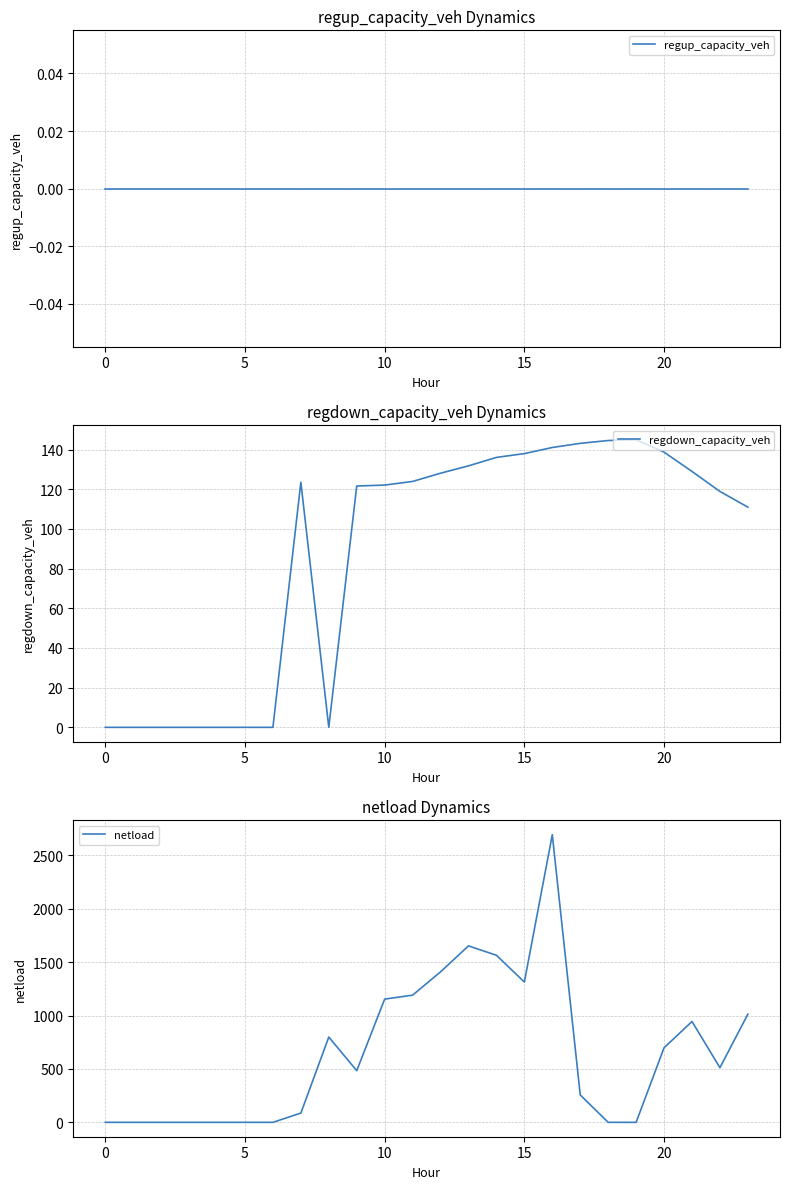

Is it true that regdown_capacity_veh equals 73.0 at 10?

False